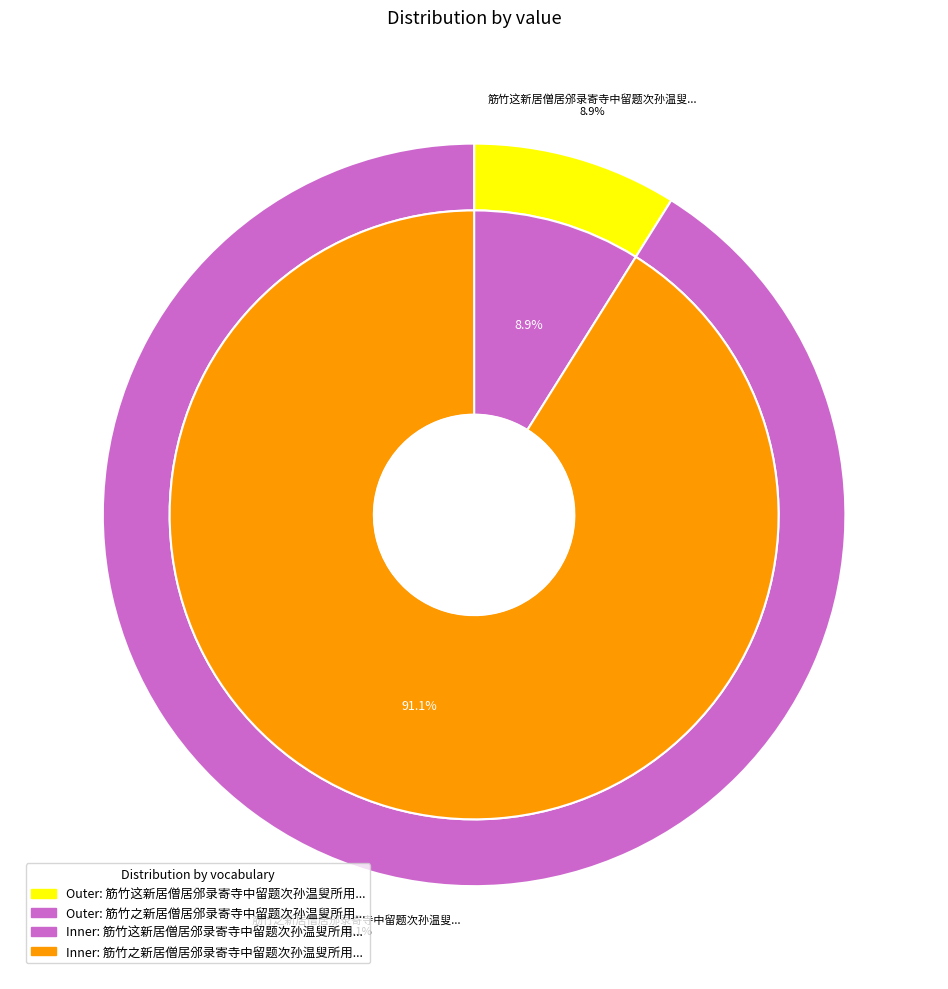

Combined, do 筋竹之新居僧居邠录寄寺中留题次孙温叟所用赵南雄韵寄邠 and 筋竹这新居僧居邠录寄寺中留题次孙温叟所用 account for over 50%?

Yes